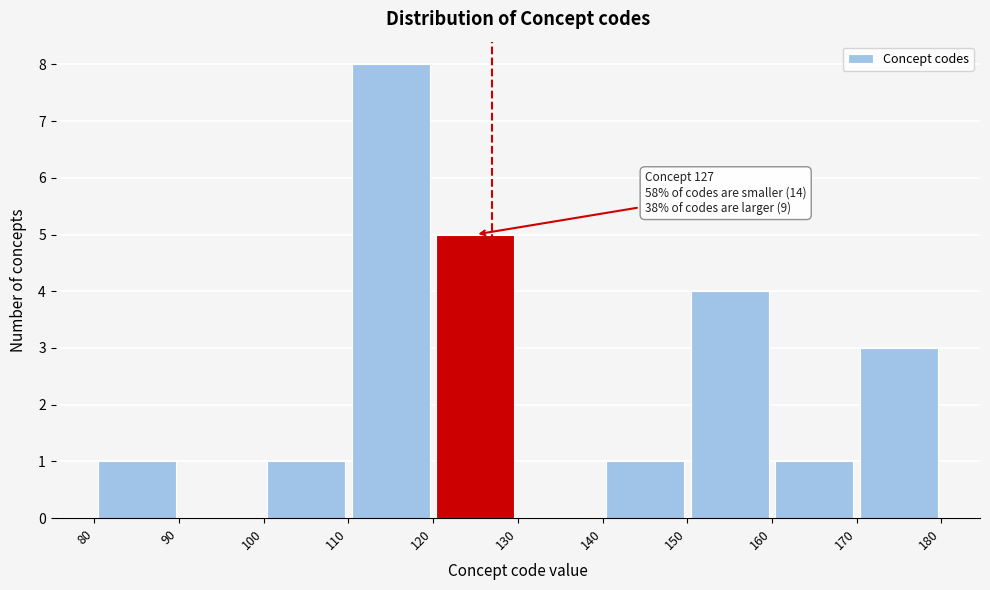

Over which range of the x-axis is the bar tallest?

110 to 120